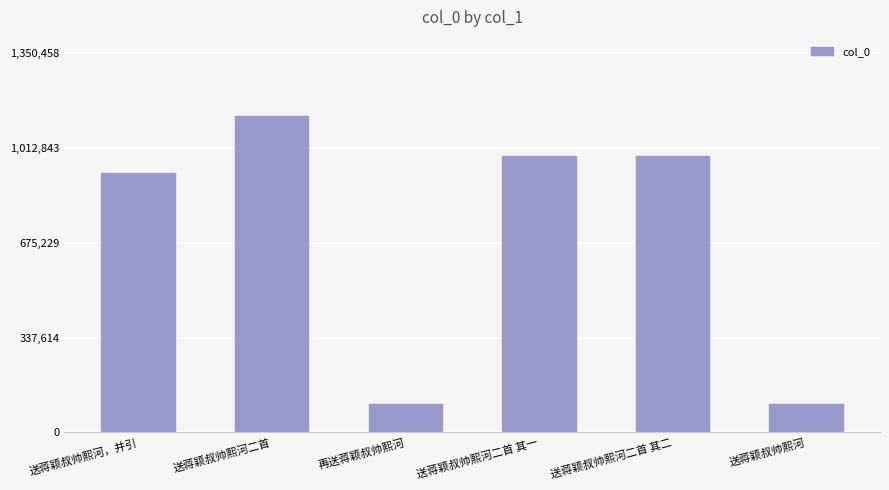

What is the ratio of the value at 送蒋颖叔帅熙河 to the value at 送蒋颖叔帅熙河，并引?

0.1